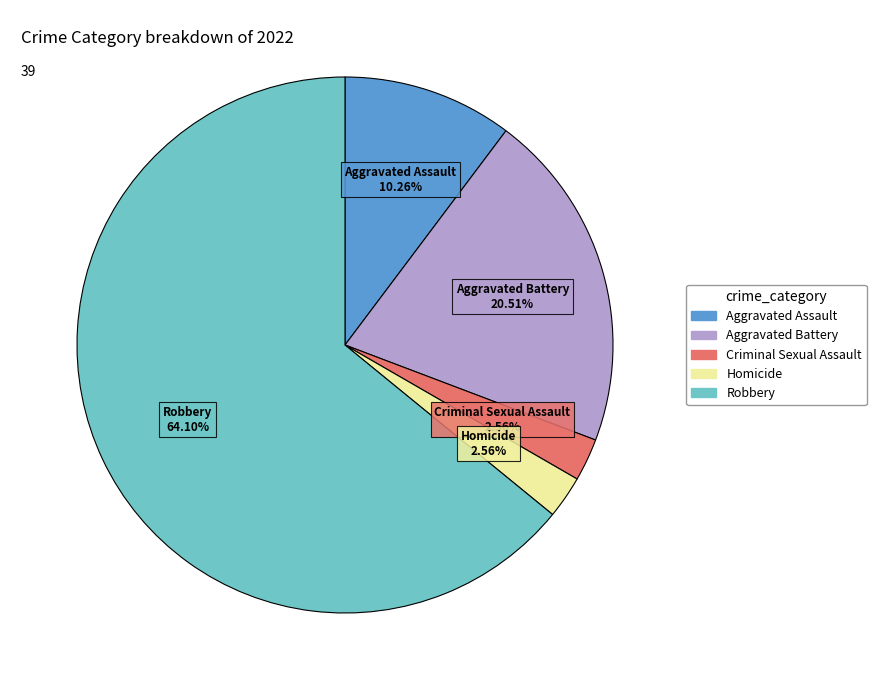

What percentage is NOT represented by Aggravated Assault?

89.7%